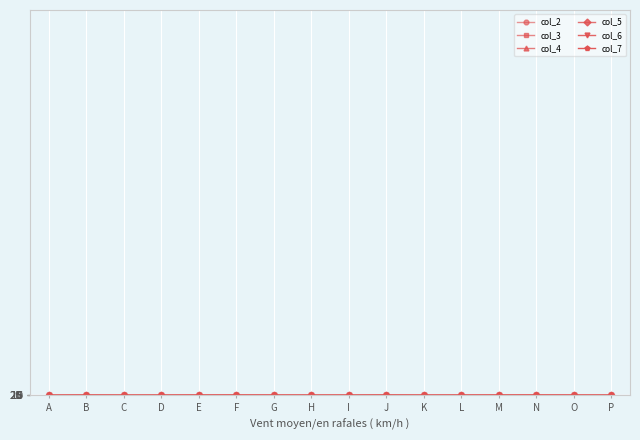

Is this an area chart (filled region under the line)?

No